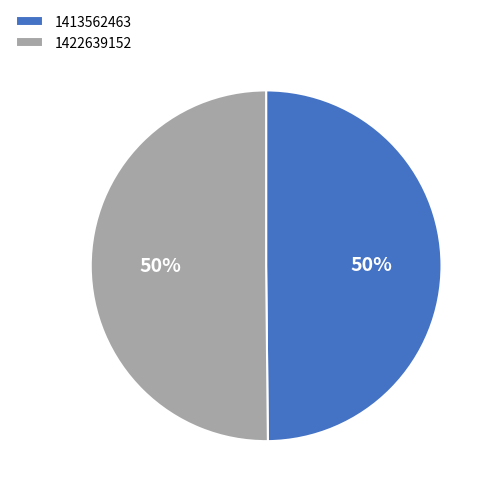

What is the ratio of the value at 1422639152 to the value at 1413562463?

1.0